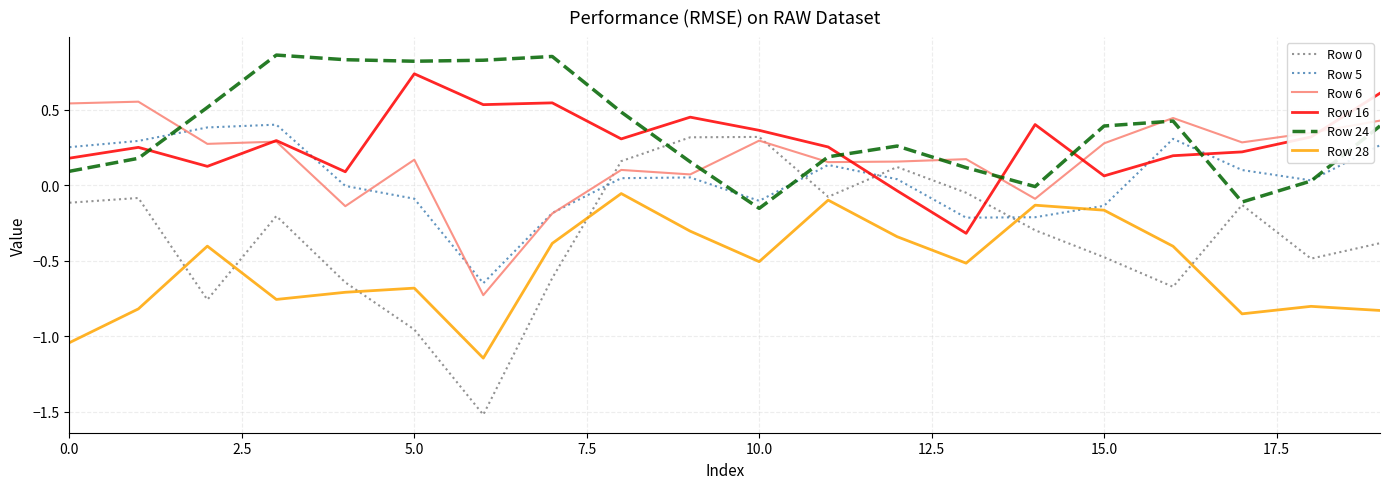

True or false: Row 28 and Row 24 cross at least once.

False